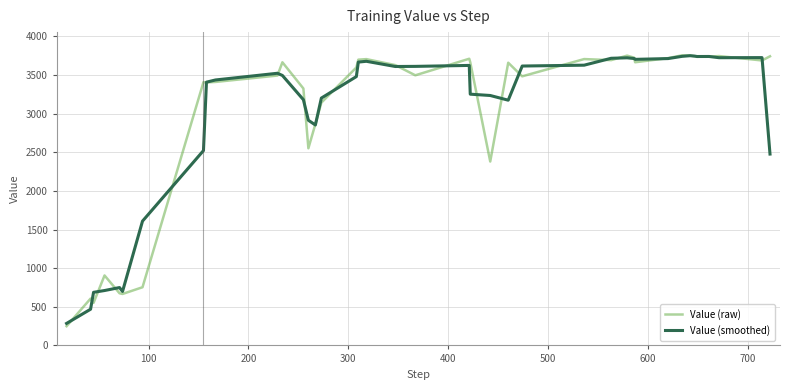

What is the maximum value shown in the chart?

3754.8